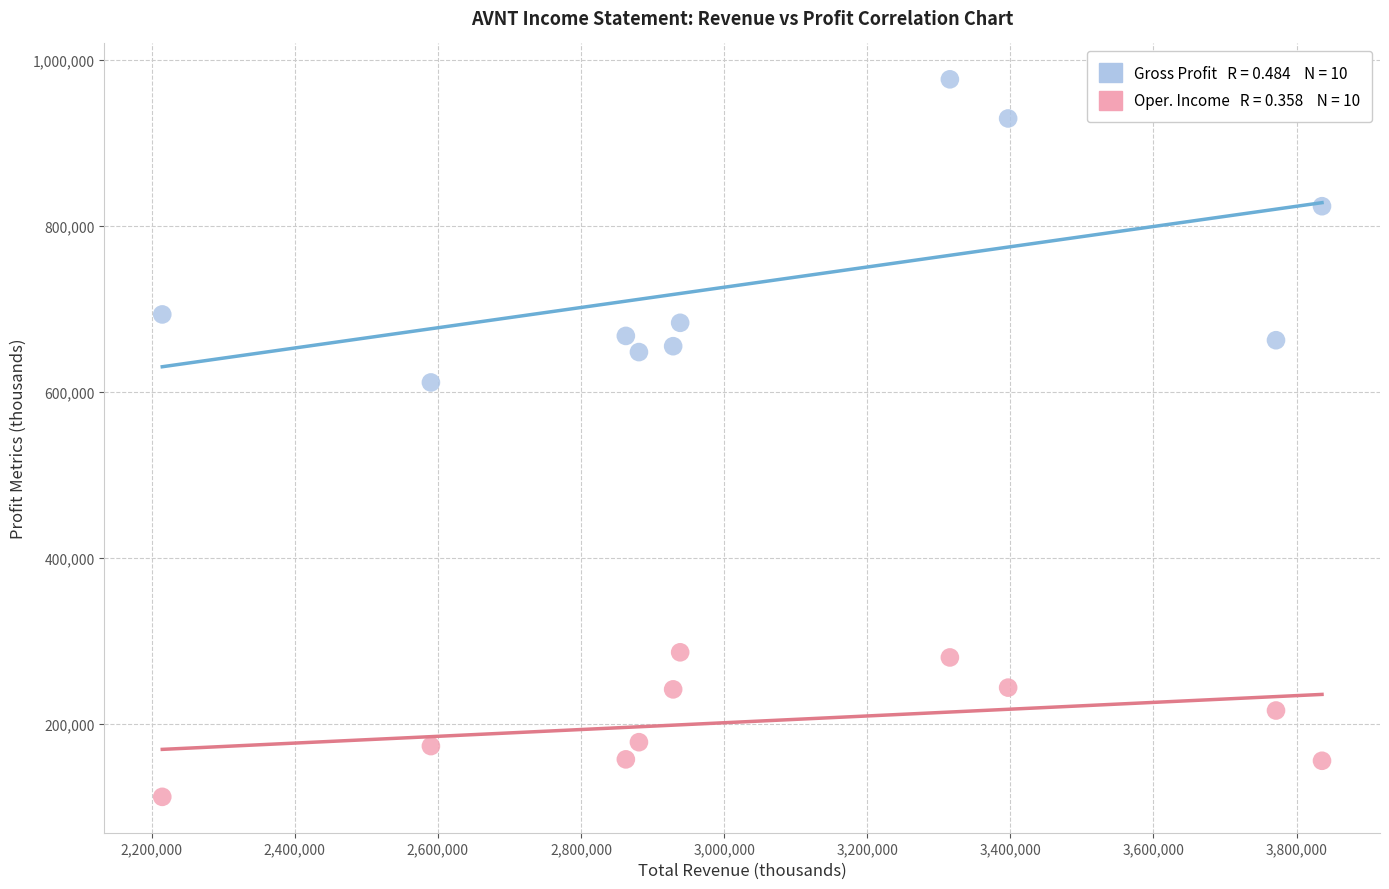

Across all series, what Y value is closest to 544200?

611300